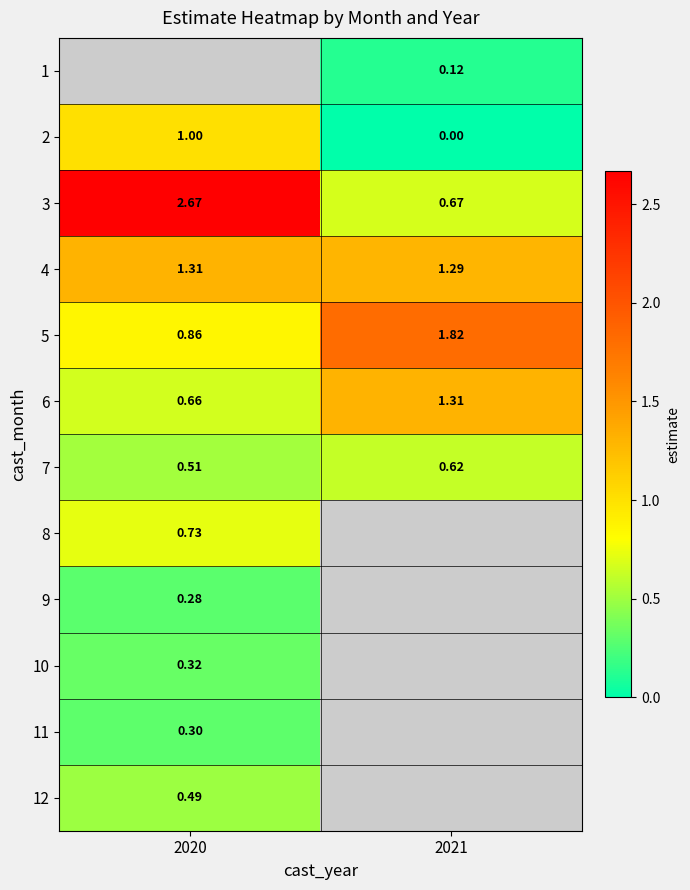

Count the number of categories in the chart.

2